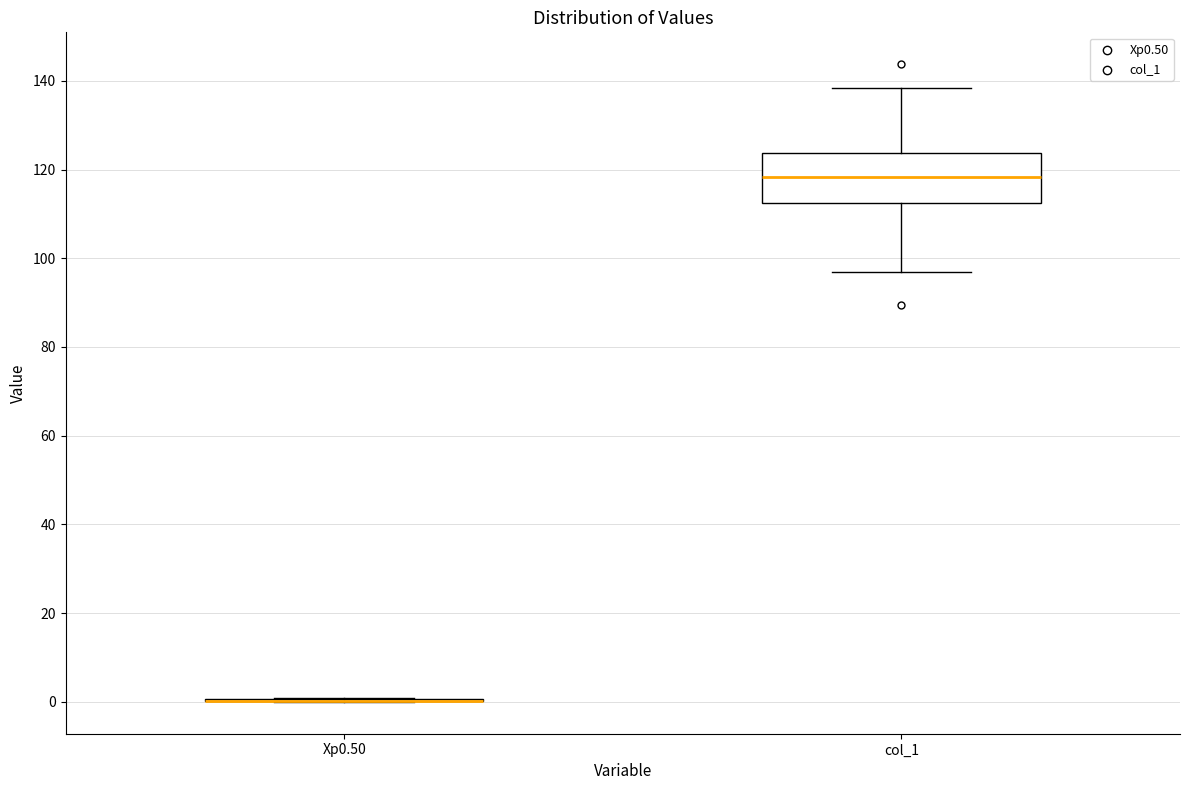

Comparing the boxes themselves (not the whiskers), which one is the tallest?

col_1